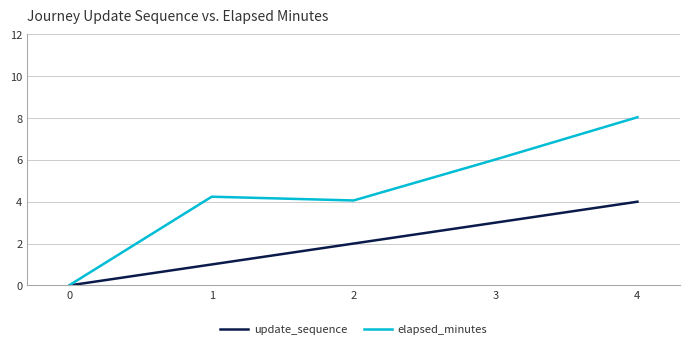

Is it true that elapsed_minutes equals 0.0 at 0?

True